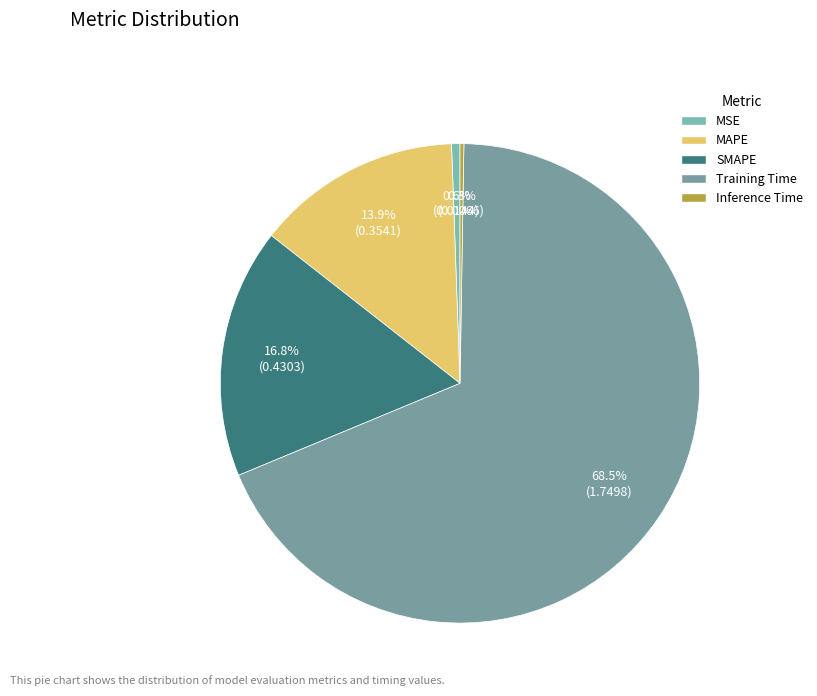

Which category has the smallest portion of the pie?

Inference Time